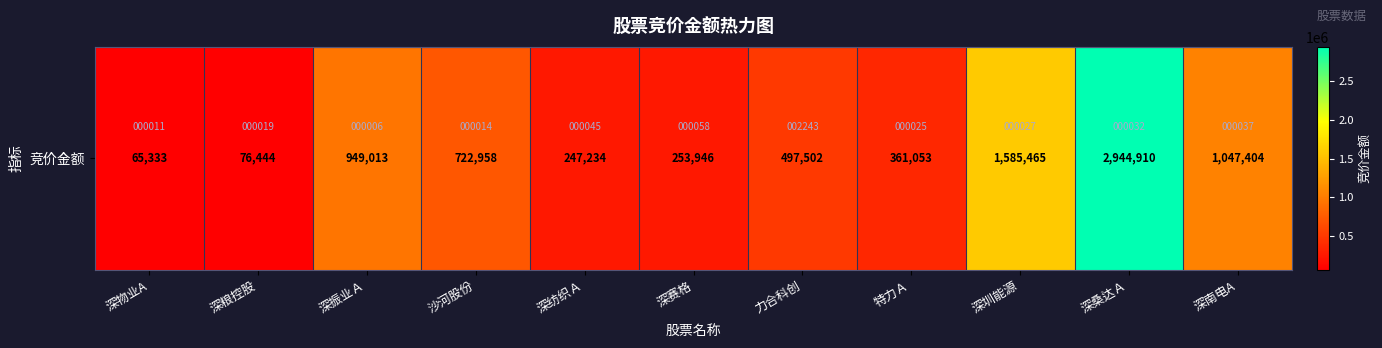

What is the change in value from 深粮控股 to 深赛格?

+177502